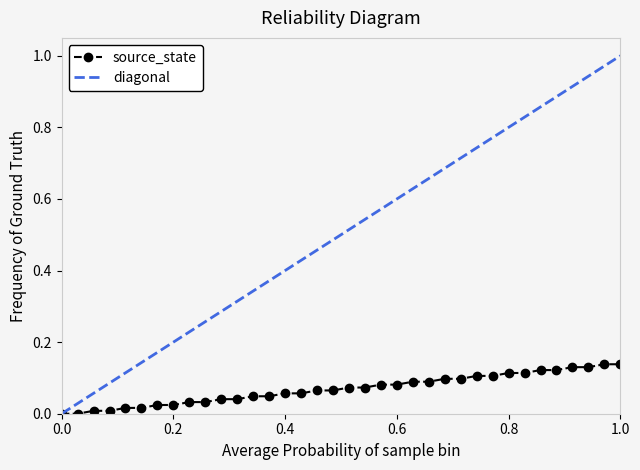

Count the number of categories in the chart.

36